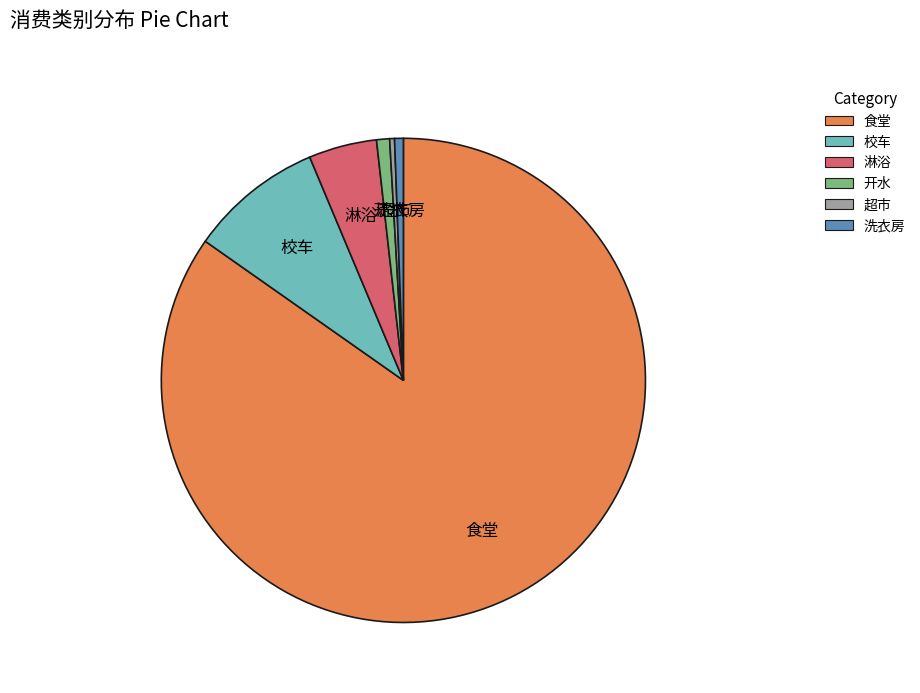

Does any single category account for the majority?

Yes